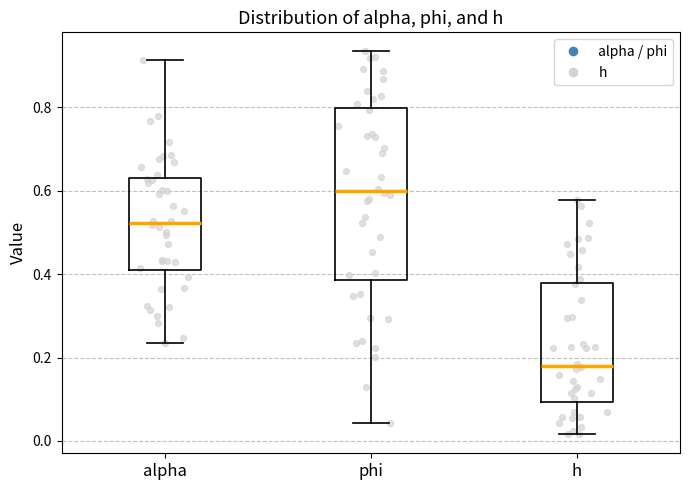

Comparing the boxes themselves (not the whiskers), which one is the tallest?

phi